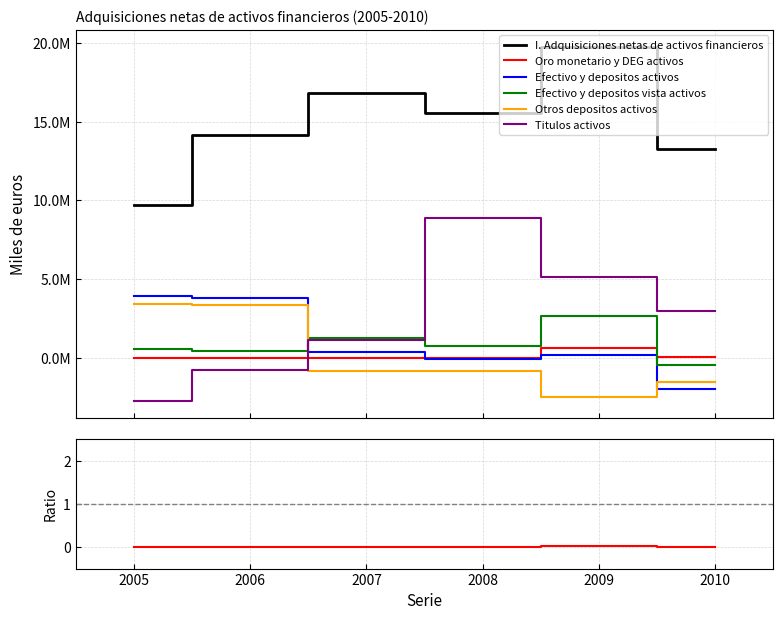

Which series has the largest total across all categories?

I. Adquisiciones netas de activos financieros